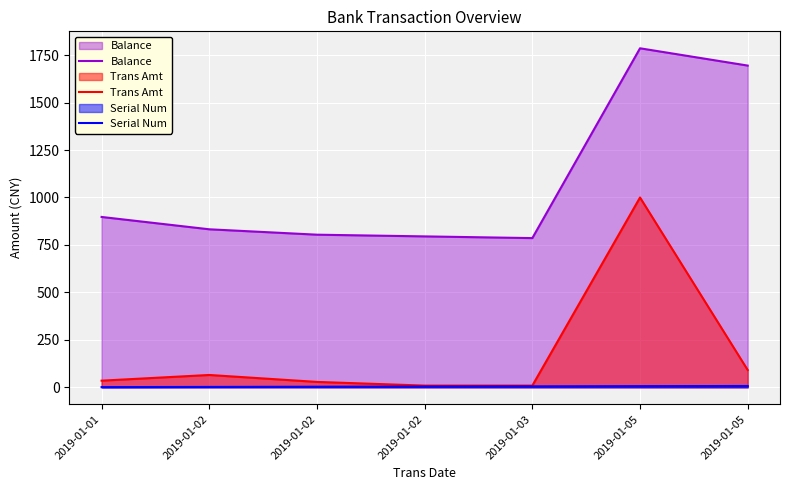

Reading left to right, extract all data points from this chart.

Balance: 897.5	832.5	804.1	795.1	786.1	1786.1	1695.0
Trans Amt: 35.0	65.0	28.4	9.0	9.0	1000.0	91.1
Serial Num: 1.0	2.0	3.0	4.0	5.0	6.0	7.0